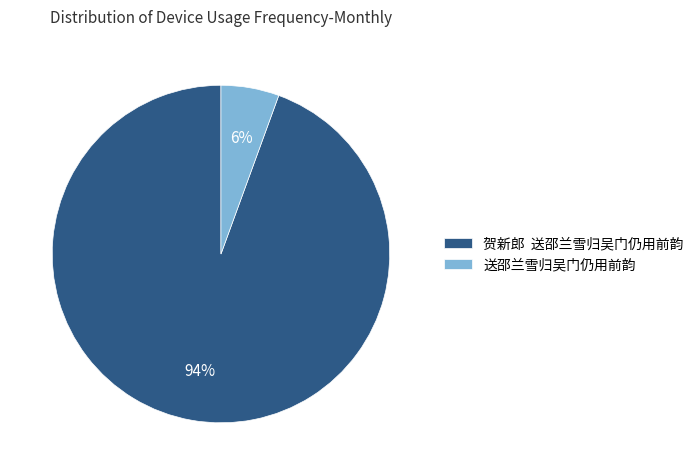

Between 送邵兰雪归吴门仍用前韵 and 贺新郎 送邵兰雪归吴门仍用前韵, which is larger?

贺新郎 送邵兰雪归吴门仍用前韵